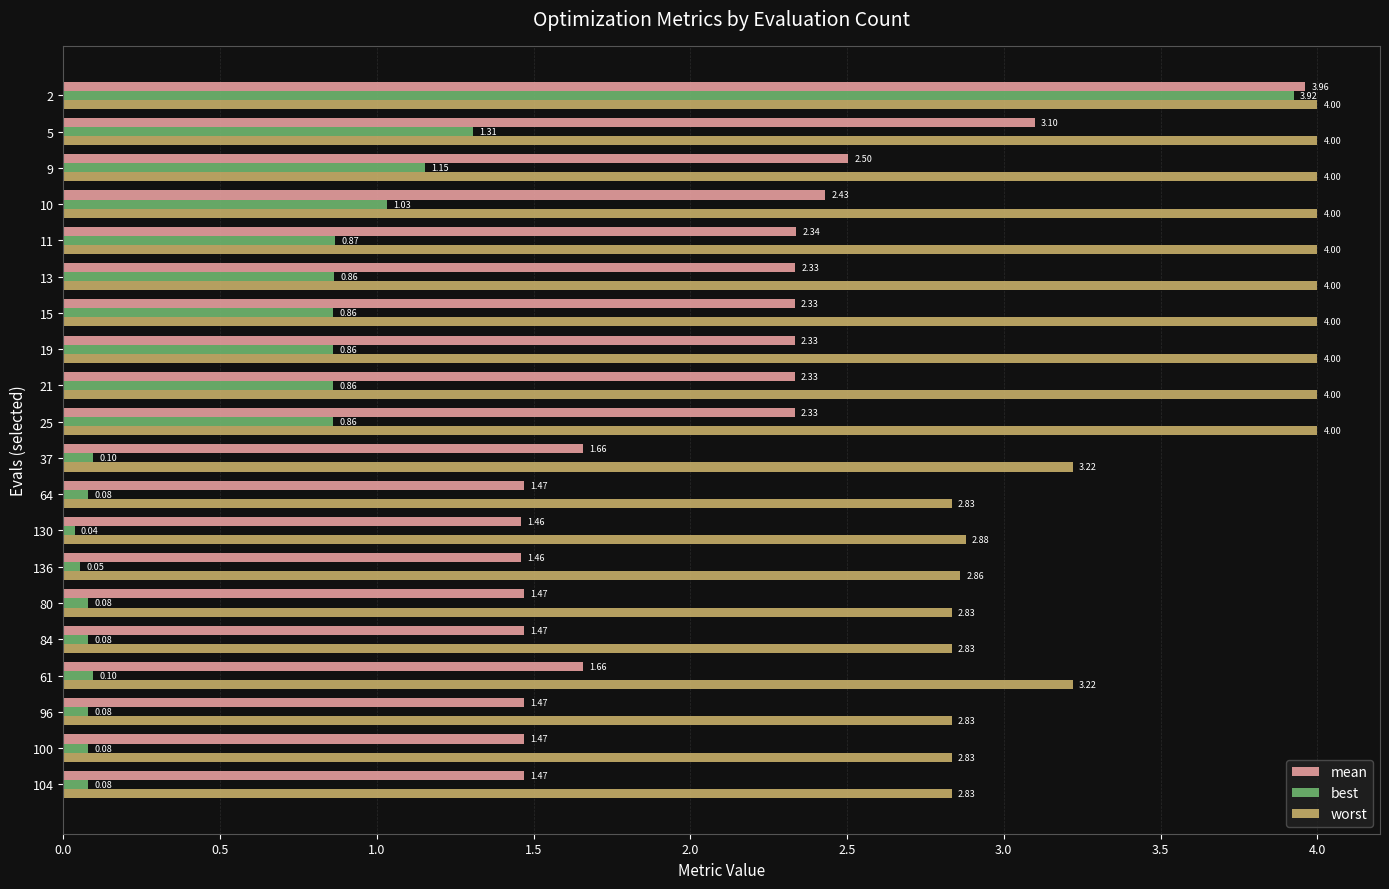

What is the maximum value for worst?

4.0